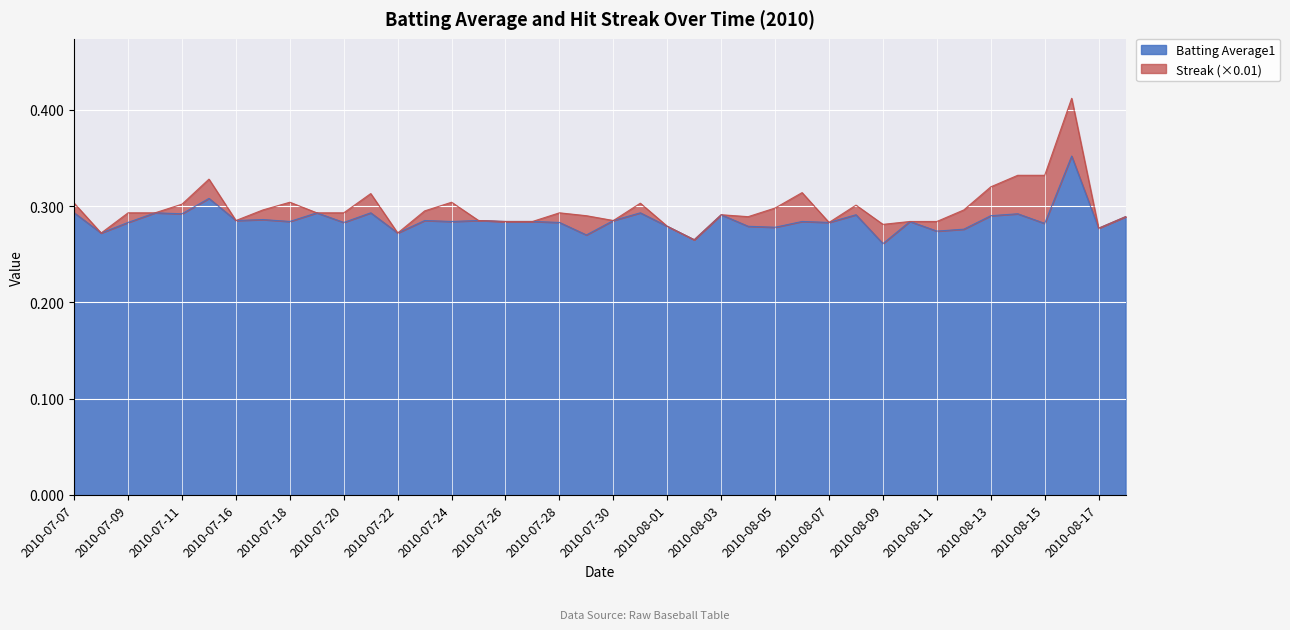

What value does the data have at 2010-08-14?

0.3